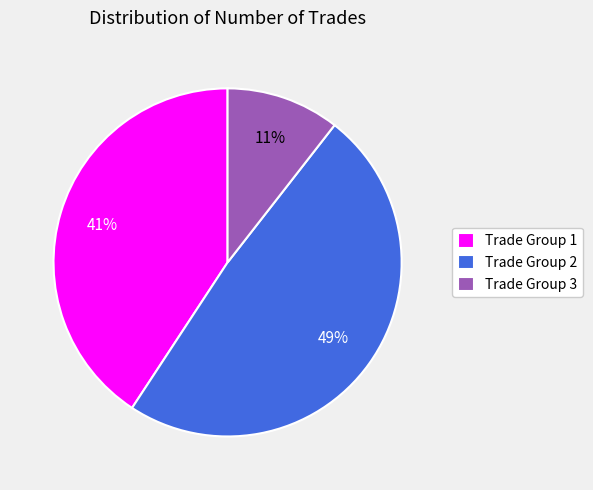

Is there any slice that represents more than half of the pie?

No